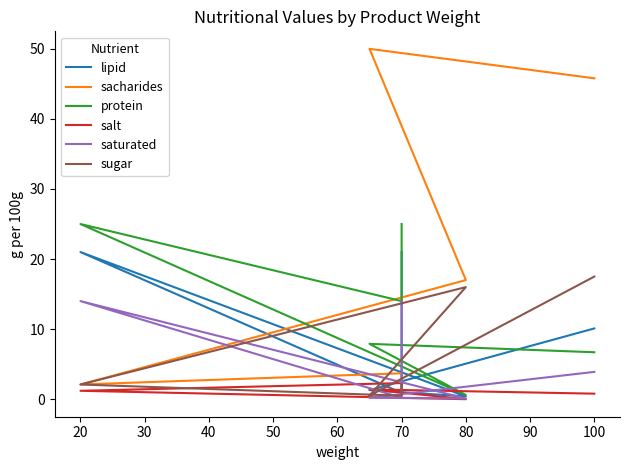

After their last crossing, which series has the higher values: sugar or saturated?

sugar